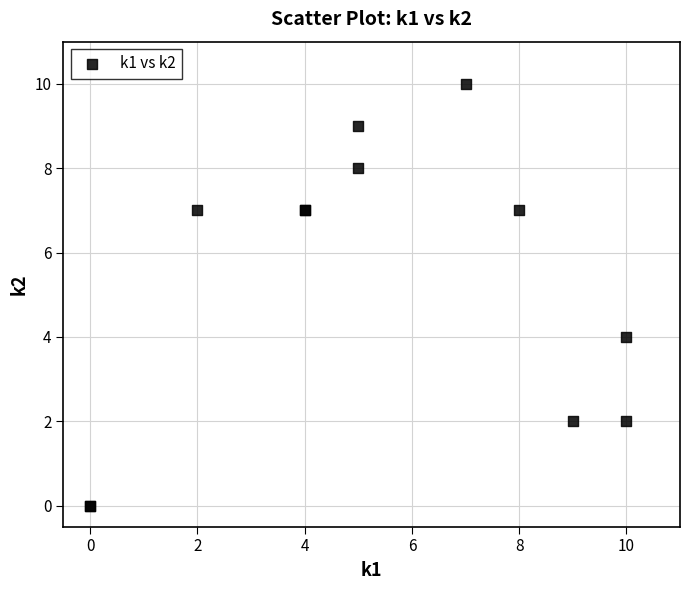

What Y value in the scatter plot is closest to 5?

4